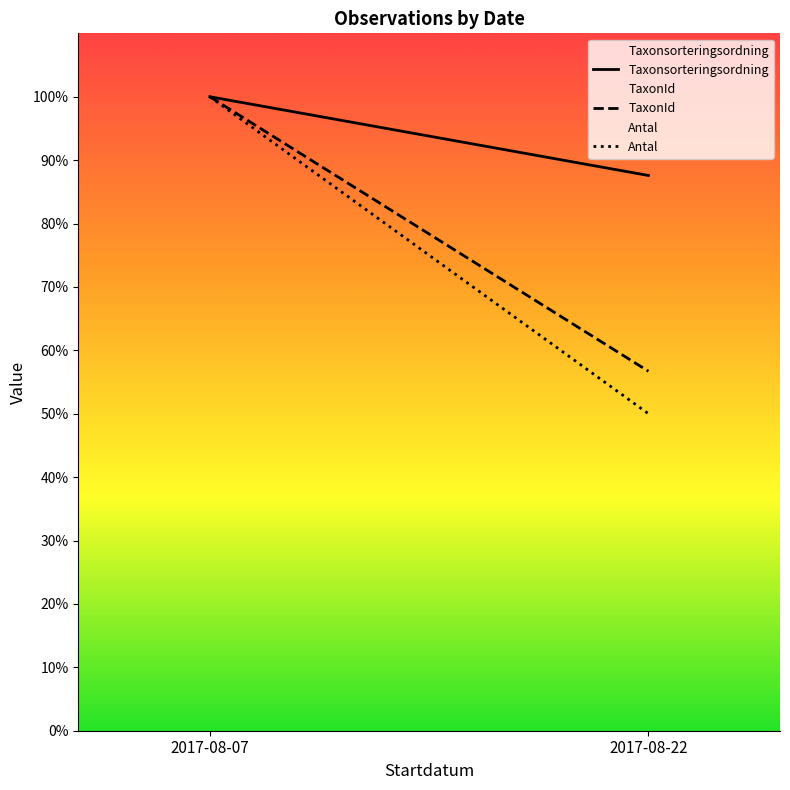

At which category is the sum across all series the highest?

2017-08-07